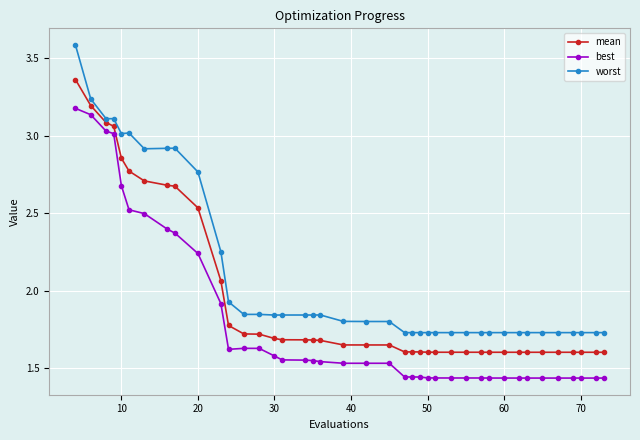

Rank the series by their maximum value, from highest to lowest.

worst, mean, best